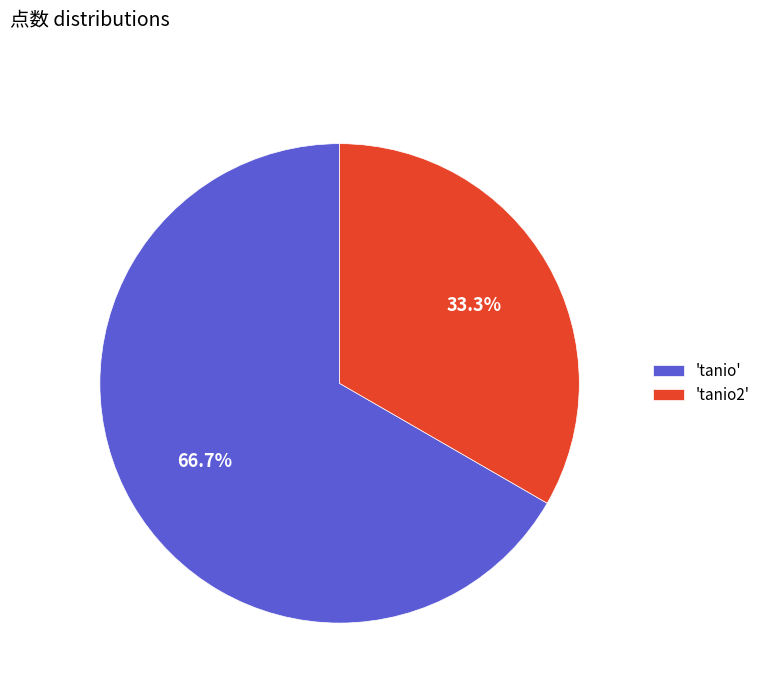

Rank the categories by value from highest to lowest.

'tanio', 'tanio2'